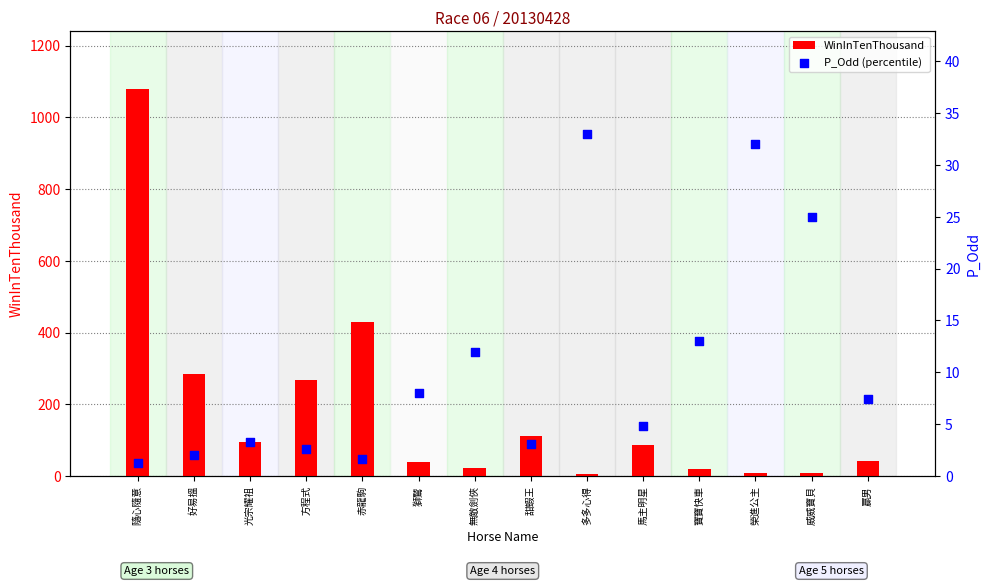

What are all the series names shown in the legend?

WinInTenThousand, P_Odd (percentile)